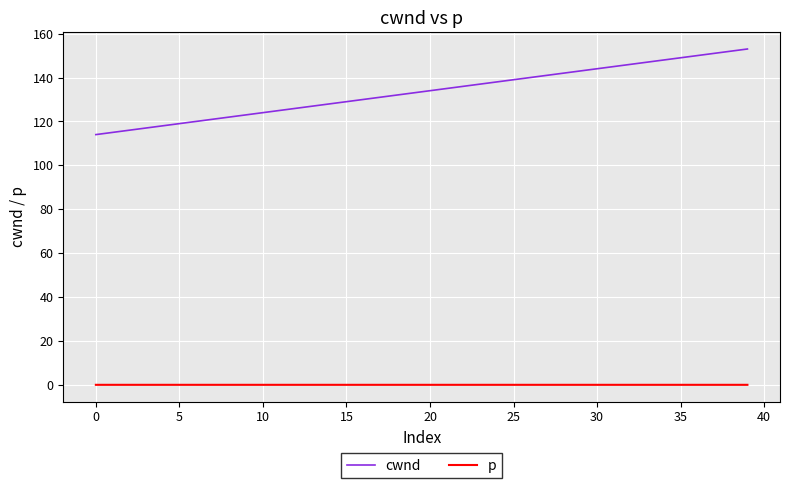

How many series are shown in this chart?

2